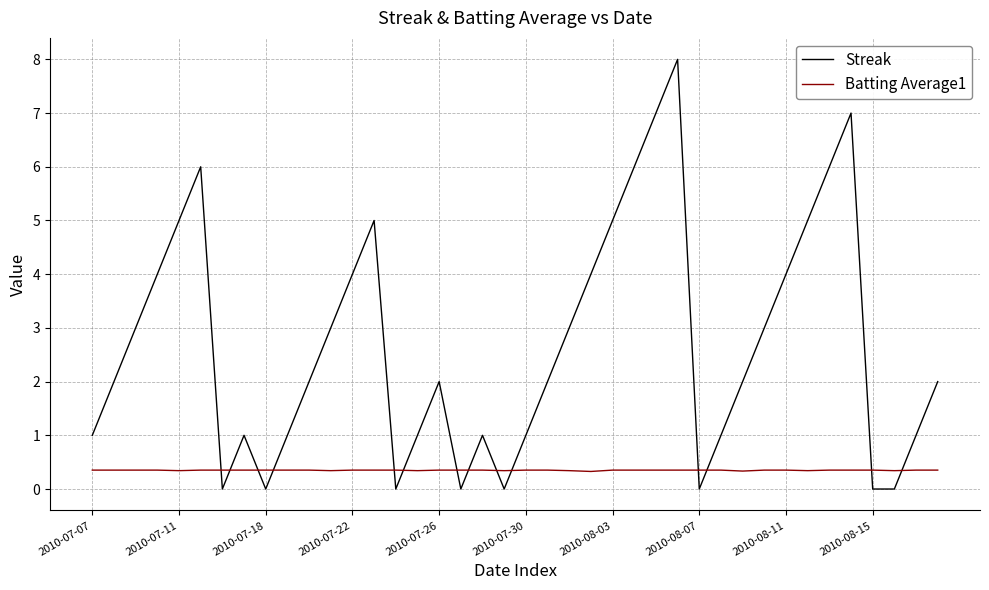

Which series has the largest range (max minus min)?

Streak